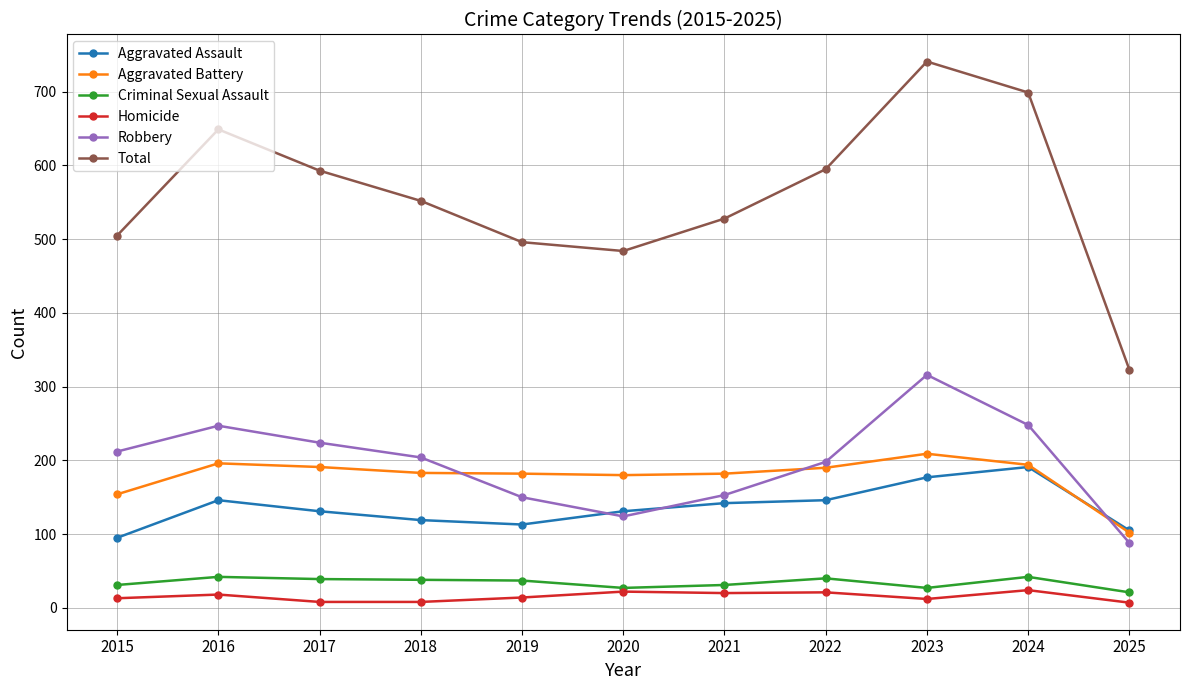

What value does the Robbery series have at 2020, to the nearest 10?

120